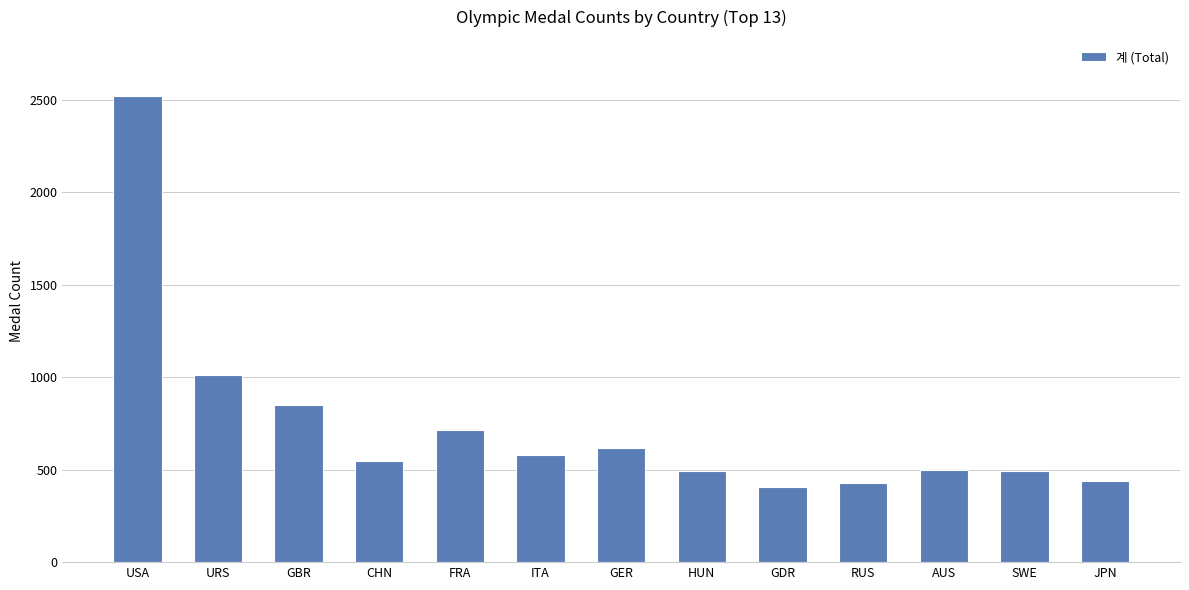

What is the change in value from GER to GDR?

-206